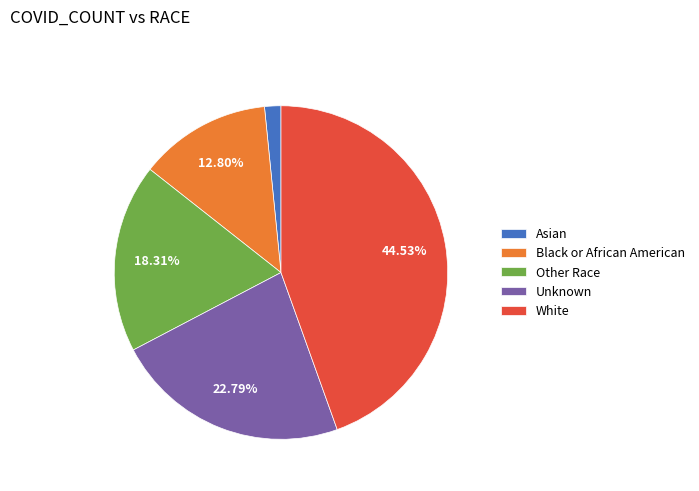

Approximately how many times larger is the value at Unknown compared to Black or African American?

1.8